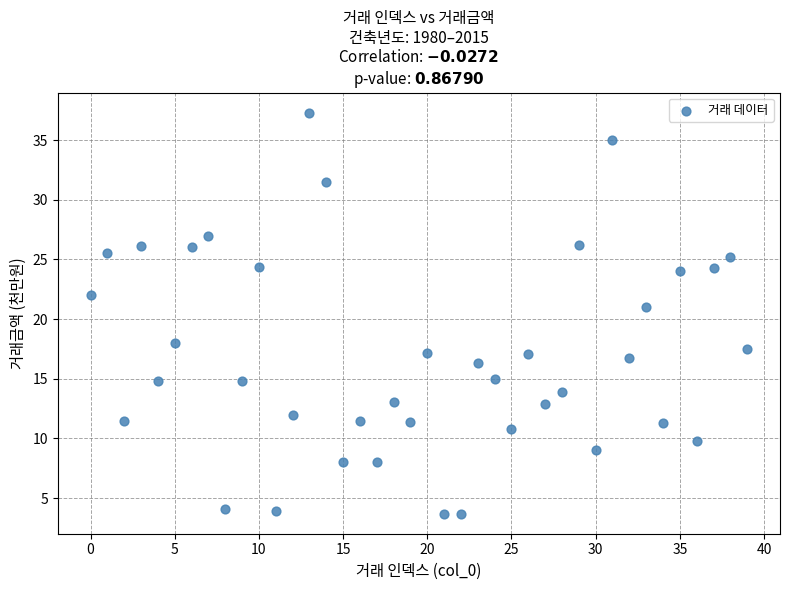

What Y value in the scatter plot is closest to 20?

21.0